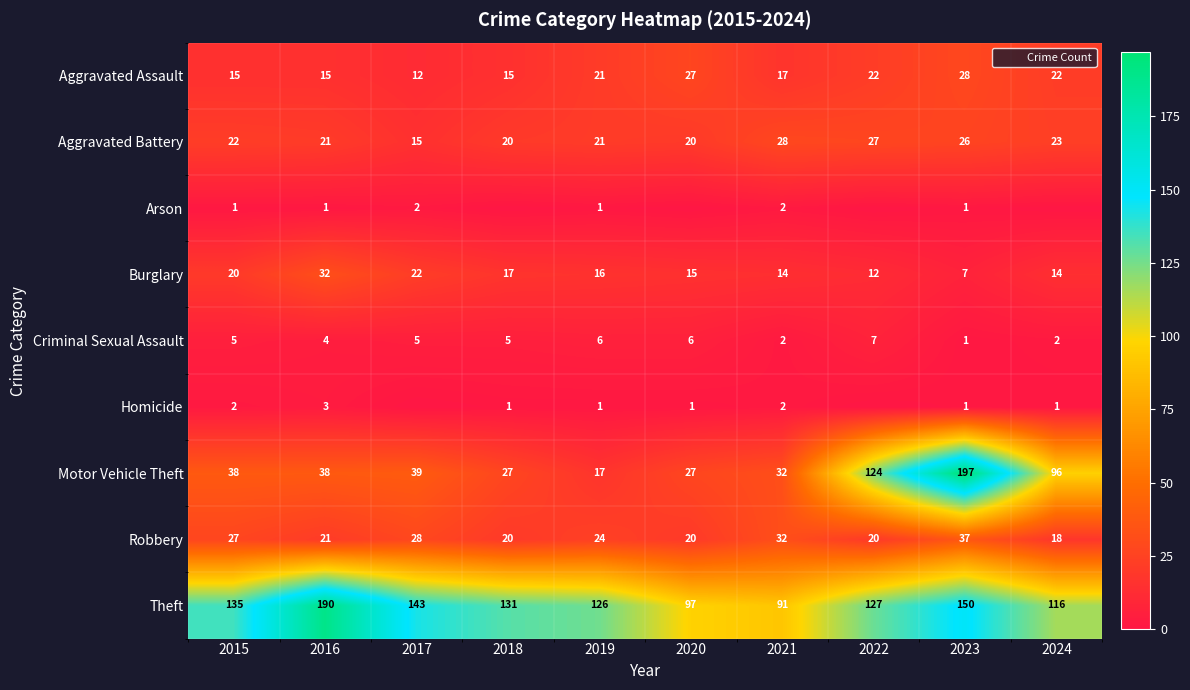

What is the maximum value for Criminal Sexual Assault?

7